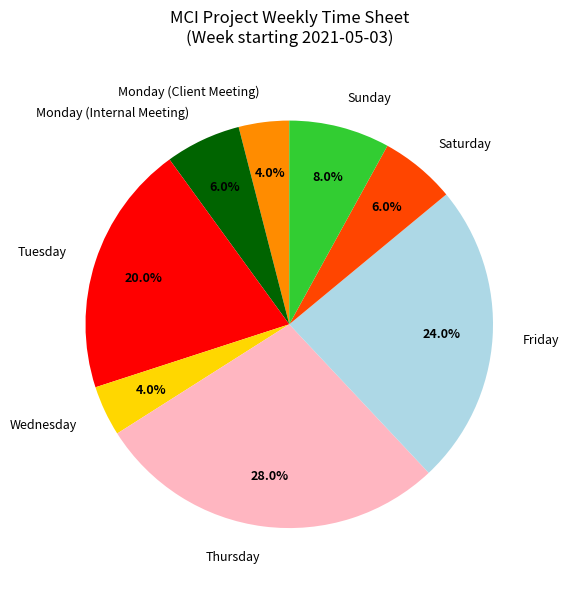

Count the number of slices in the pie.

8